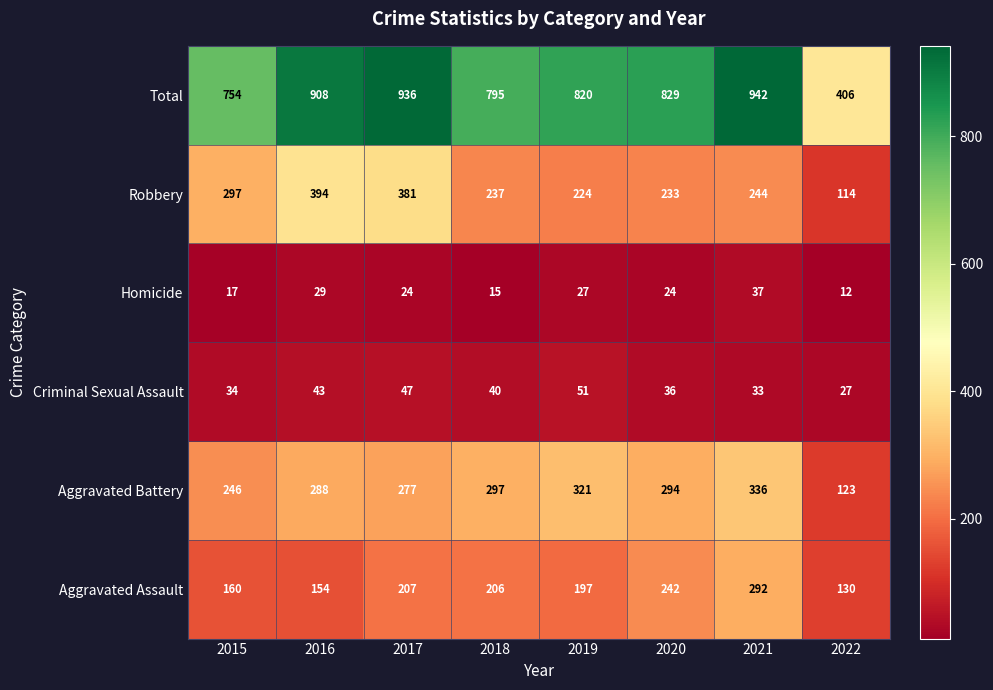

Between 2020 and 2022, which series saw the biggest shift?

Total